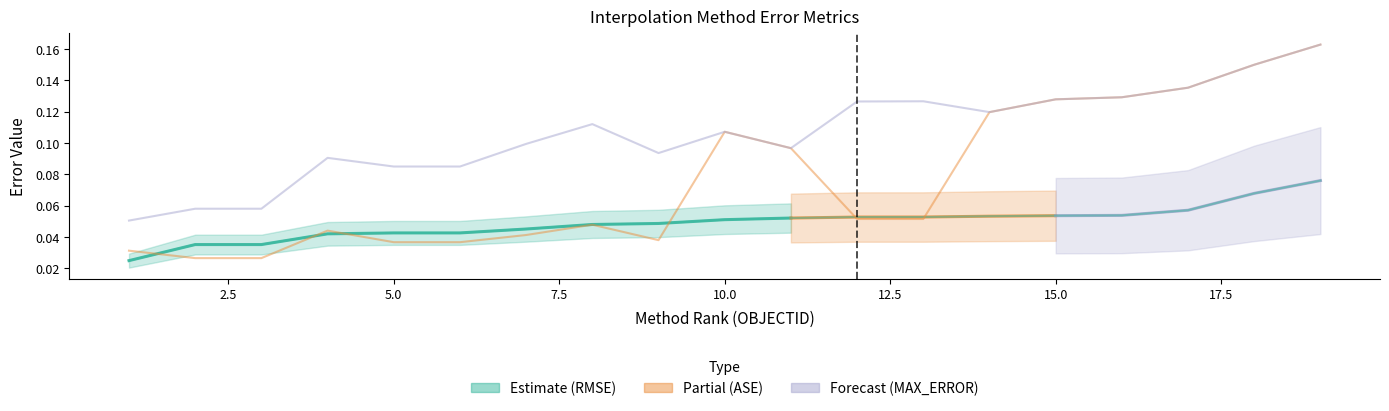

Reading right to left, extract all data points from this chart.

RMSE: 19=0.1	18=0.1	17=0.1	16=0.1	15=0.1	14=0.1	13=0.1	12=0.1	11=0.1	10=0.1	9=0.0	8=0.0	7=0.0	6=0.0	5=0.0	4=0.0	3=0.0	2=0.0	1=0.0
ASE: 19=0.2	18=0.2	17=0.1	16=0.1	15=0.1	14=0.1	13=0.1	12=0.1	11=0.1	10=0.1	9=0.0	8=0.0	7=0.0	6=0.0	5=0.0	4=0.0	3=0.0	2=0.0	1=0.0
MAX_ERROR: 19=0.2	18=0.2	17=0.1	16=0.1	15=0.1	14=0.1	13=0.1	12=0.1	11=0.1	10=0.1	9=0.1	8=0.1	7=0.1	6=0.1	5=0.1	4=0.1	3=0.1	2=0.1	1=0.1